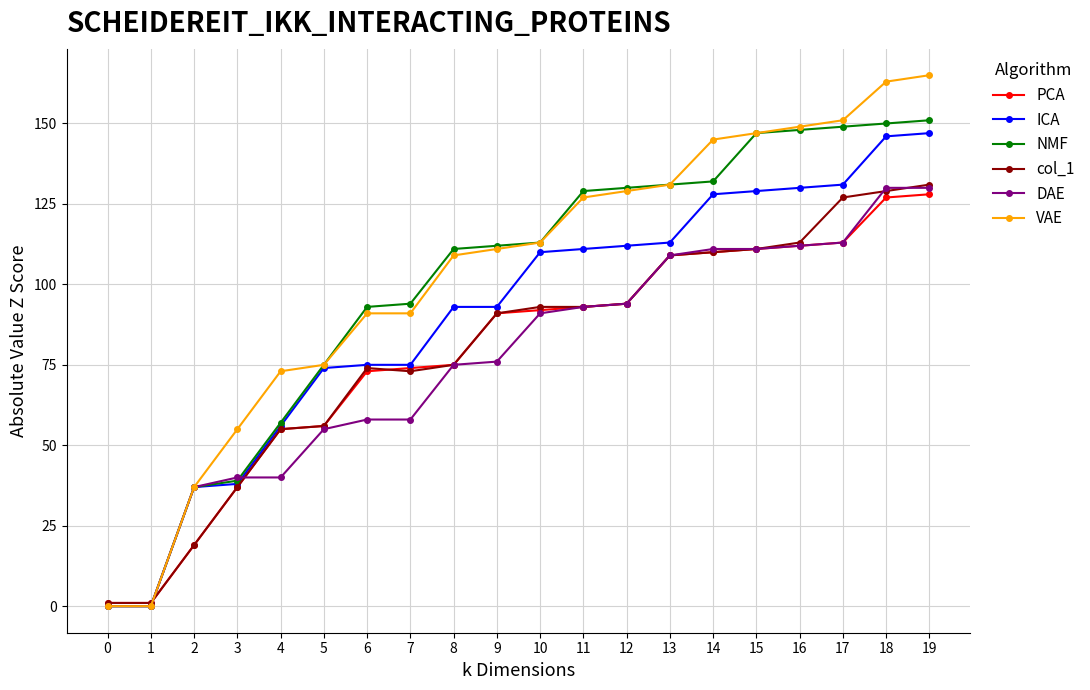

Which series changed the most between 1 and 11?

NMF